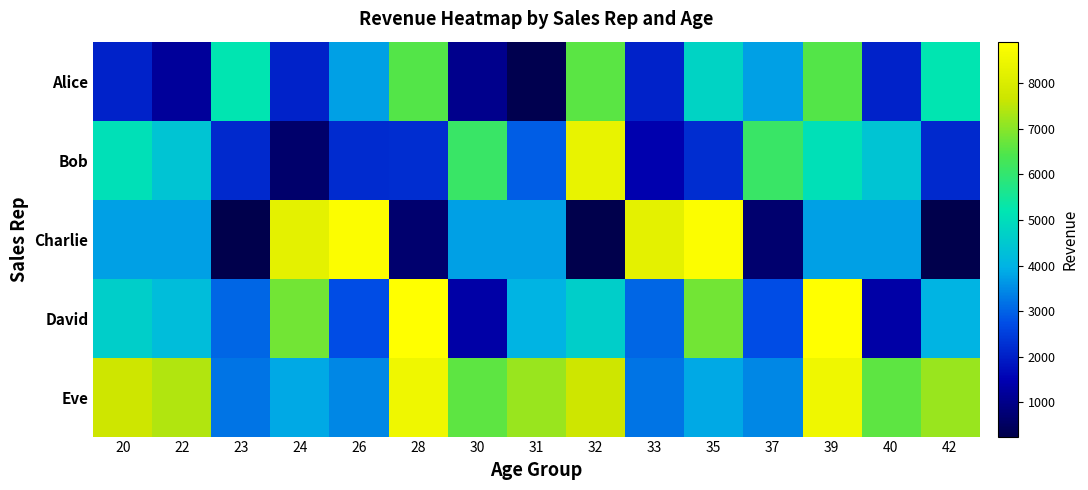

Reading left to right, what are all the values shown in this chart?

Alice: 20=2072.2	22=1204.0	23=5207.0	24=2072.2	26=3741.1	28=6483.8	30=1058.0	31=291.3	32=6551.2	33=2072.2	35=4775.6	37=3741.1	39=6483.8	40=2072.2	42=5207.0
Bob: 20=5054.0	22=4384.0	23=2167.9	24=618.3	26=2198.7	28=2235.8	30=6116.8	31=2945.4	32=8371.2	33=1452.3	35=2235.8	37=6116.8	39=5054.0	40=4384.0	42=2167.9
Charlie: 20=3750.2	22=3761.2	23=245.5	24=8239.6	26=8813.5	28=675.1	30=3750.2	31=3761.2	32=245.5	33=8239.6	35=8813.5	37=675.1	39=3750.2	40=3761.2	42=245.5
David: 20=4631.2	22=4223.4	23=3023.5	24=6810.4	26=2749.2	28=8913.1	30=1331.2	31=4011.8	32=4631.2	33=3023.5	35=6810.4	37=2749.2	39=8913.1	40=1331.2	42=4011.8
Eve: 20=7698.9	22=7412.1	23=3224.7	24=3853.0	26=3439.7	28=8518.5	30=6607.8	31=7160.8	32=7698.9	33=3224.7	35=3853.0	37=3439.7	39=8518.5	40=6607.8	42=7160.8